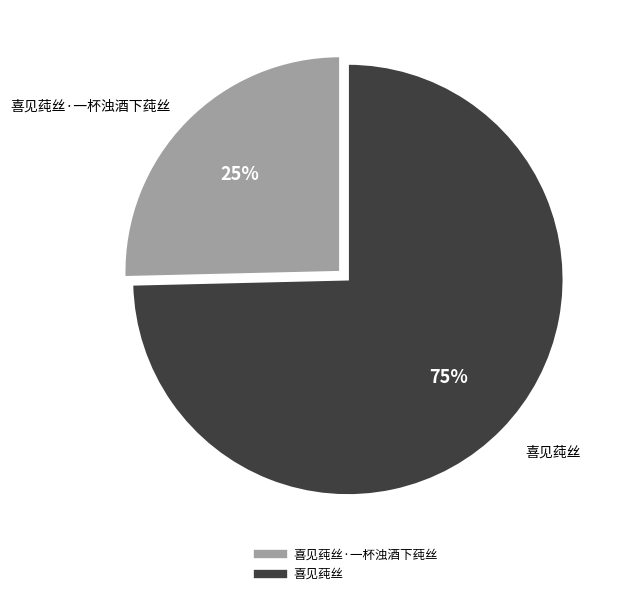

Is there a majority slice in this chart?

Yes